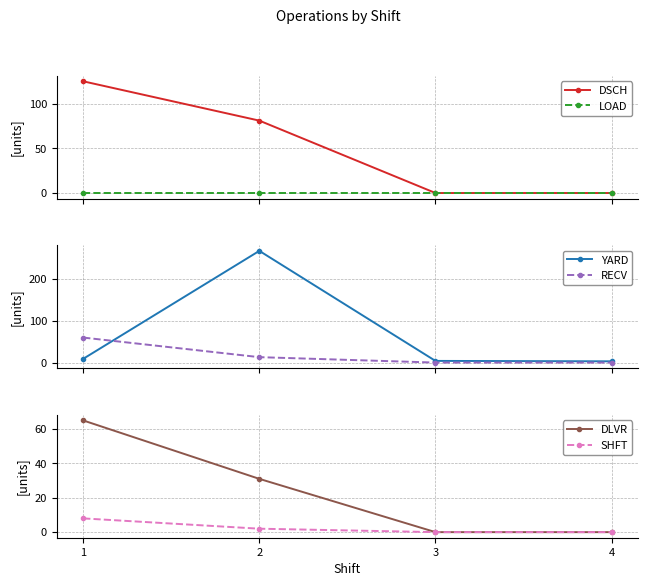

How many data points in RECV are less than 13?

2